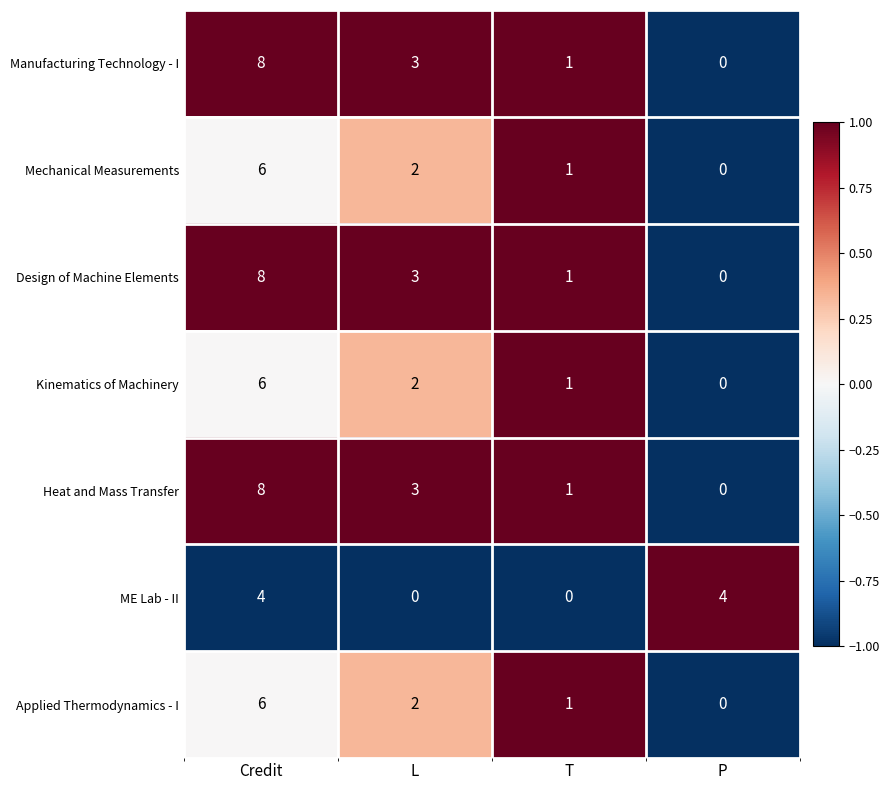

Count the number of data series in this chart.

7